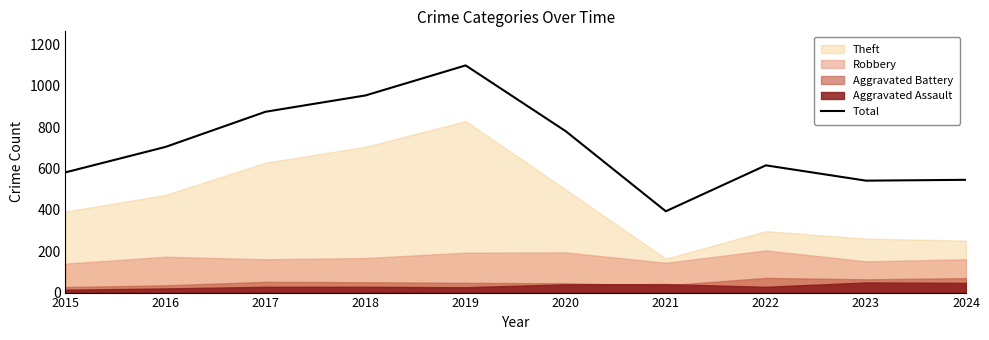

What is the difference between the values at 2023 and 2021?

148